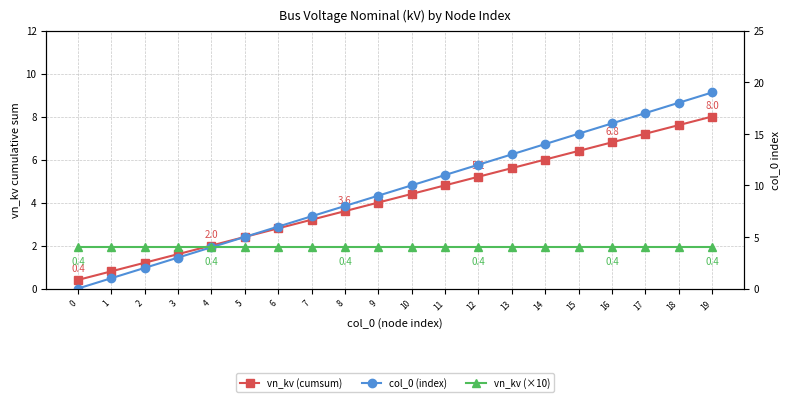

Reading left to right, list all the values displayed in this chart.

vn_kv (cumsum): 0=0.4	1=0.8	2=1.2	3=1.6	4=2.0	5=2.4	6=2.8	7=3.2	8=3.6	9=4.0	10=4.4	11=4.8	12=5.2	13=5.6	14=6.0	15=6.4	16=6.8	17=7.2	18=7.6	19=8.0
col_0 (index): 0=0.0	1=1.0	2=2.0	3=3.0	4=4.0	5=5.0	6=6.0	7=7.0	8=8.0	9=9.0	10=10.0	11=11.0	12=12.0	13=13.0	14=14.0	15=15.0	16=16.0	17=17.0	18=18.0	19=19.0
vn_kv (×10): 0=4.0	1=4.0	2=4.0	3=4.0	4=4.0	5=4.0	6=4.0	7=4.0	8=4.0	9=4.0	10=4.0	11=4.0	12=4.0	13=4.0	14=4.0	15=4.0	16=4.0	17=4.0	18=4.0	19=4.0